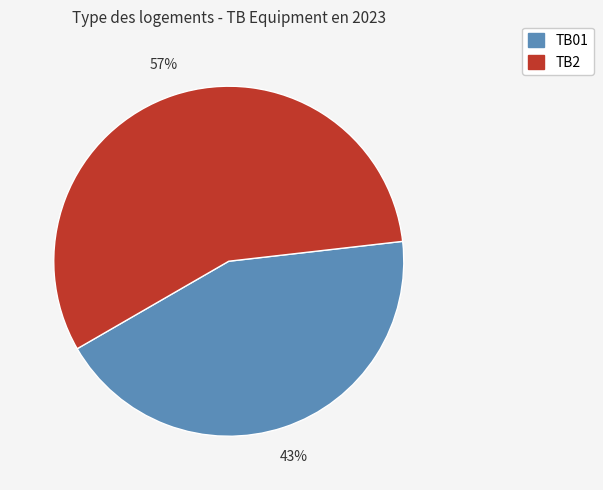

Which category has the smallest portion of the pie?

TB01